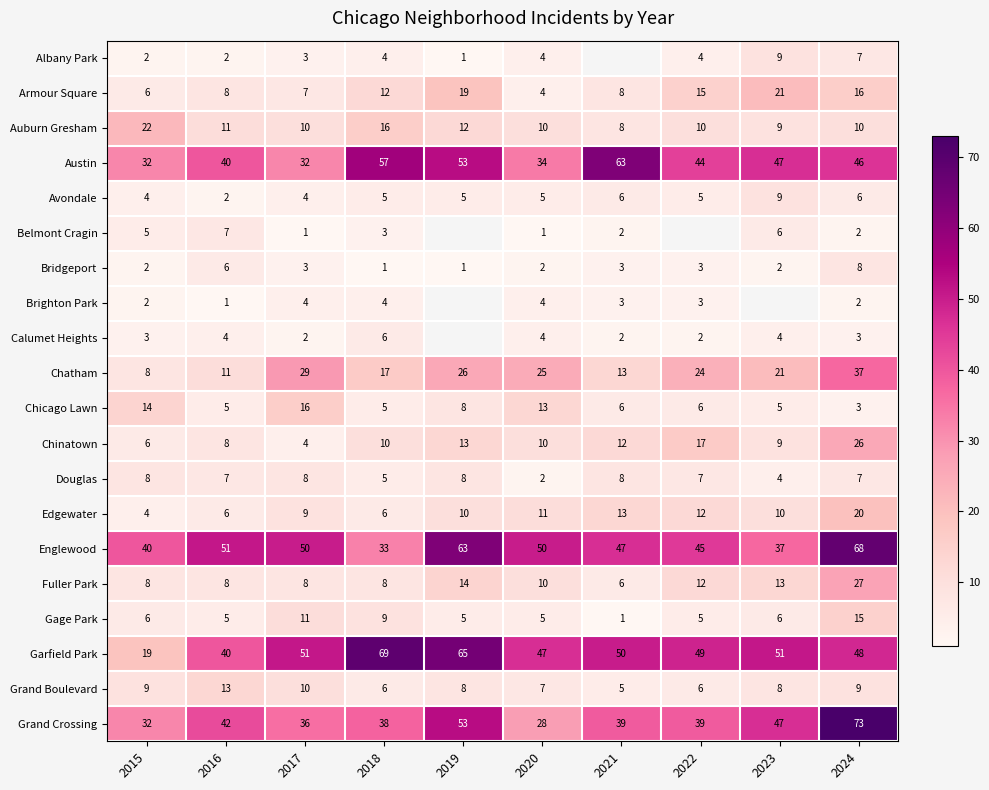

What is the maximum value for Douglas?

8